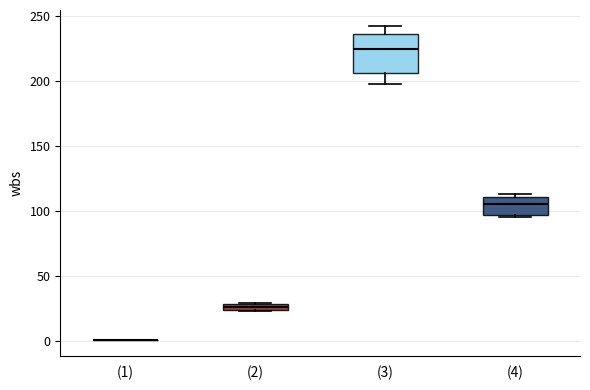

Which box is the tallest, from its lower edge to its upper edge?

(3)